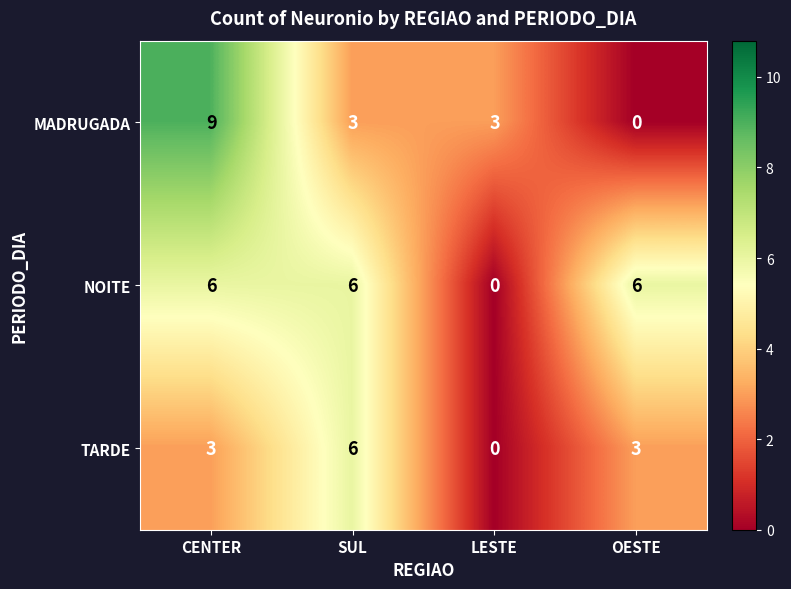

What is the greatest value displayed?

9